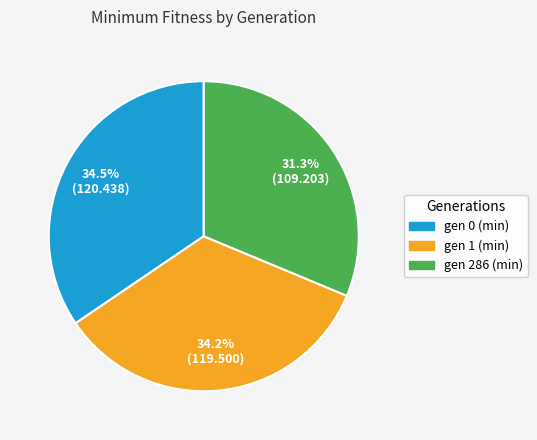

Is the sum of gen 286 (min) and gen 1 (min) greater than half?

Yes